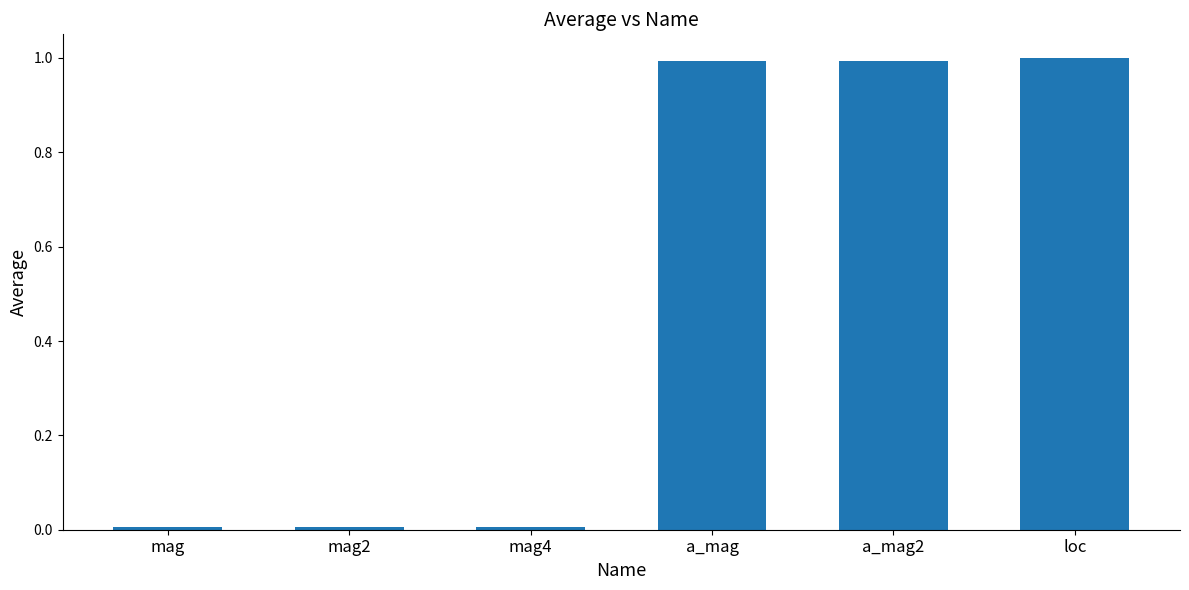

What is the sum of all values?

3.0